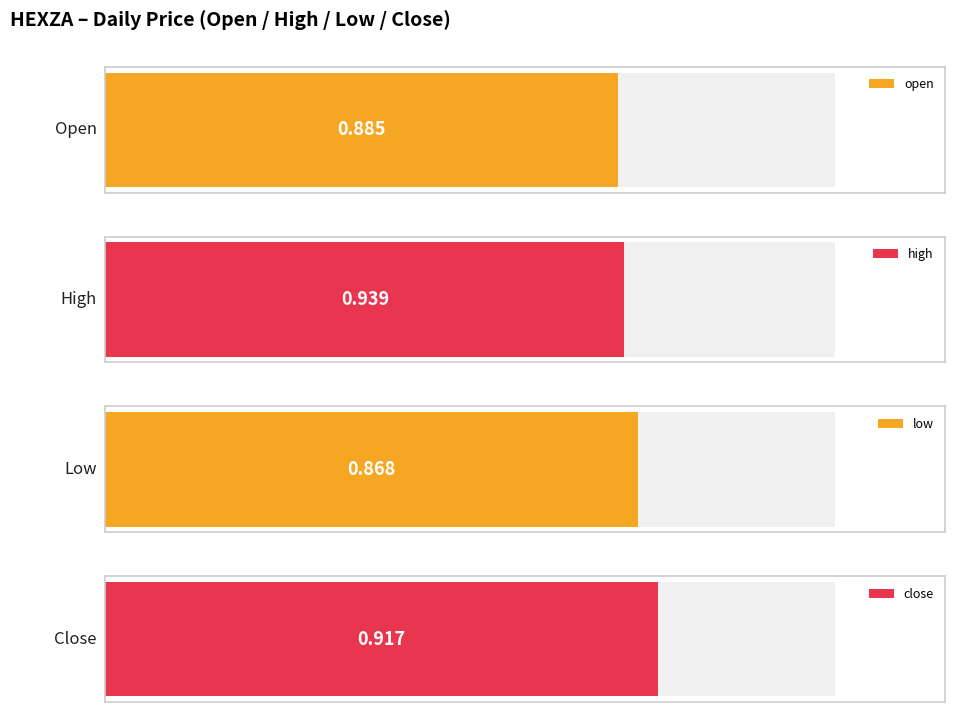

The value of low at 2020-04-22 is 1.2. True or false?

False